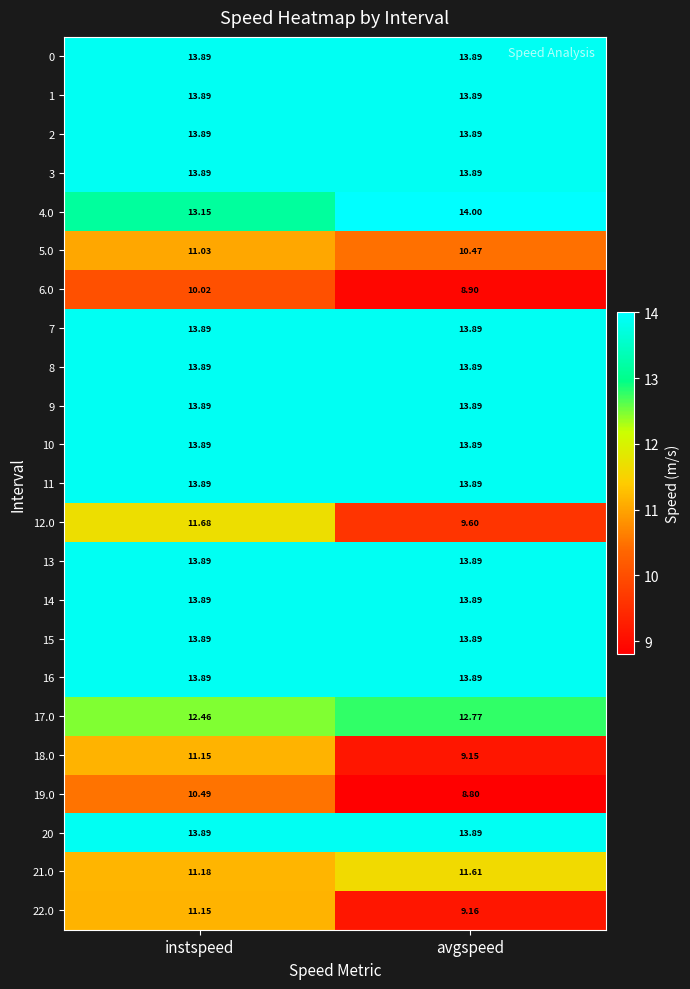

Where is 22.0 nearest to the value 10?

avgspeed